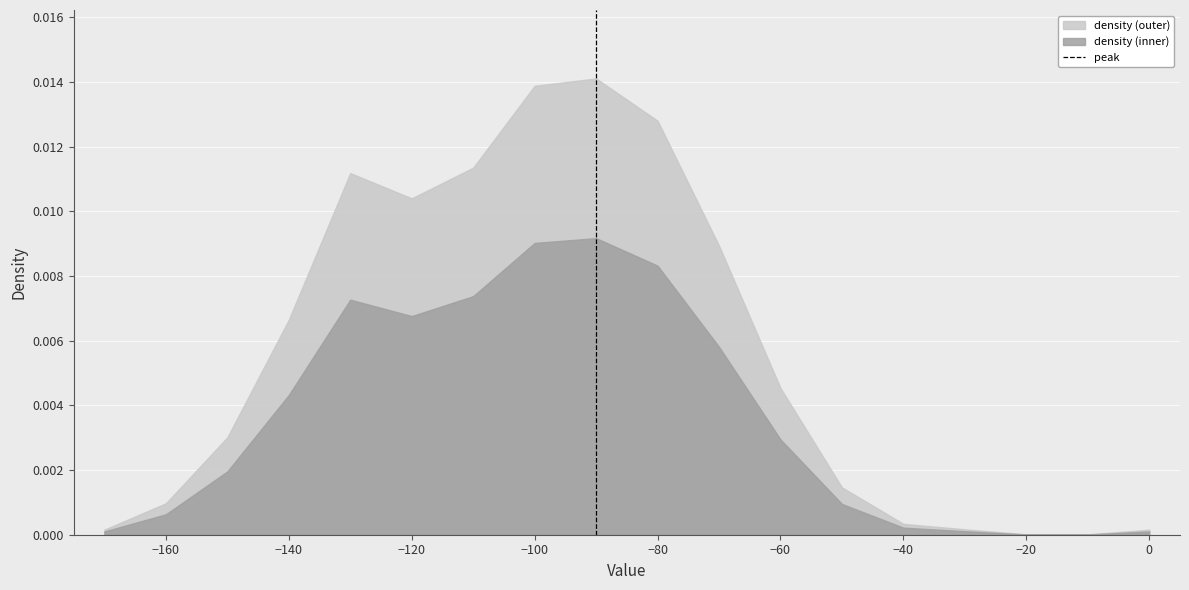

Which series has the largest total across all categories?

density (outer)